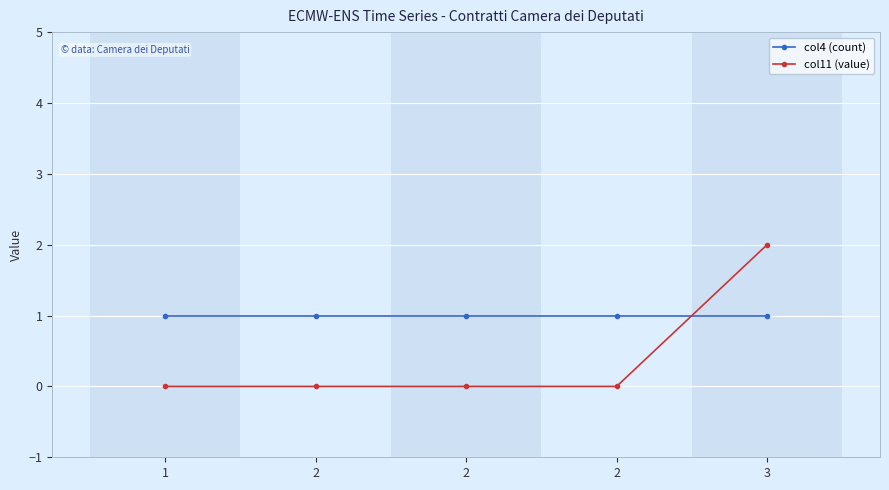

Does the chart have visible grid lines?

Yes